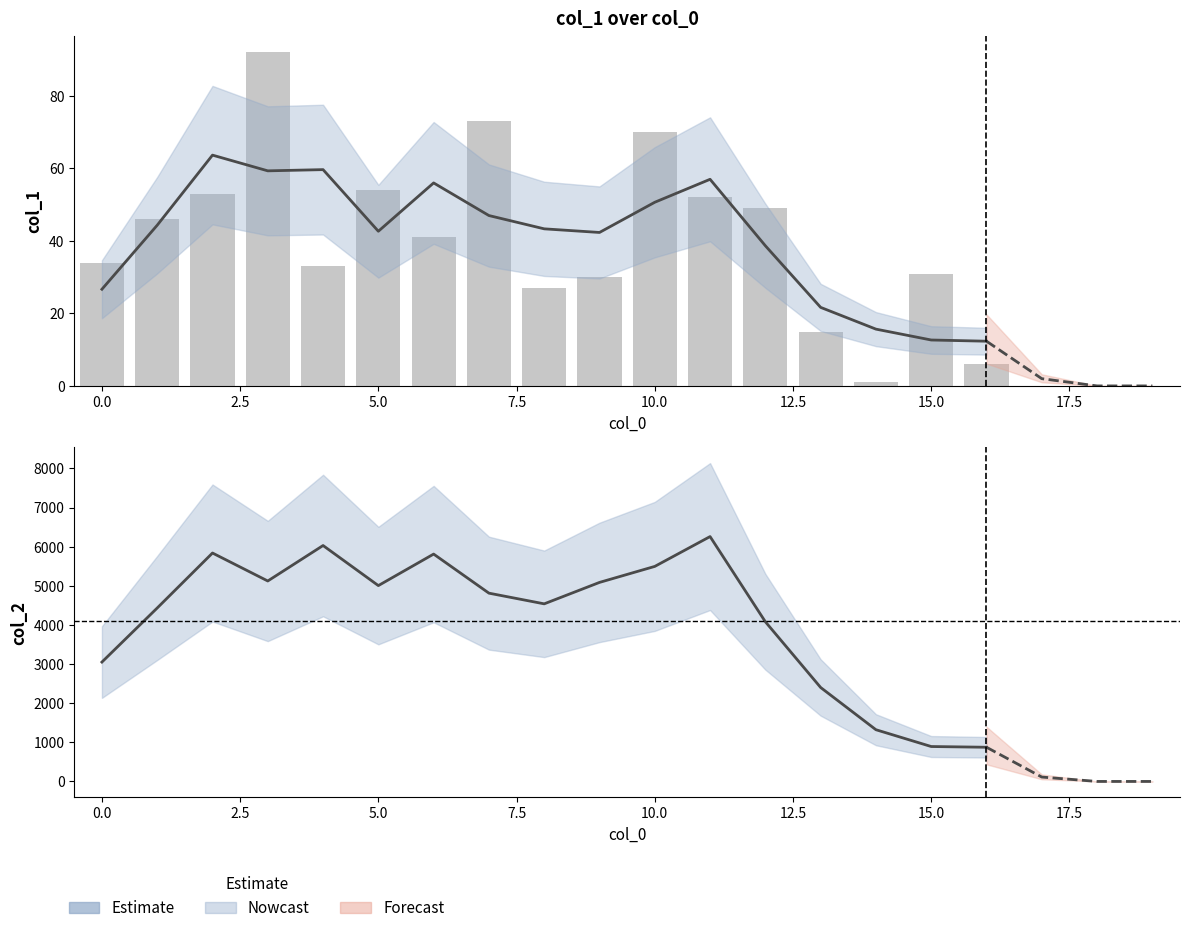

How many groups of bars are there?

17